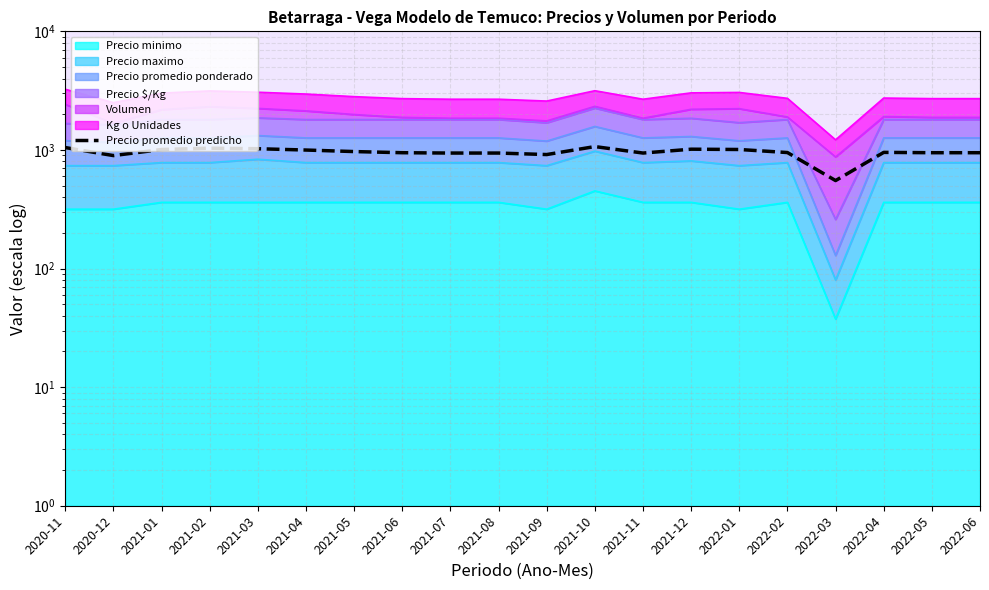

List the labels in order of value, largest first.

2021-10, 2020-11, 2021-02, 2021-03, 2021-12, 2022-01, 2021-01, 2021-04, 2021-05, 2022-04, 2022-02, 2021-06, 2022-05, 2022-06, 2021-07, 2021-08, 2021-11, 2021-09, 2020-12, 2022-03